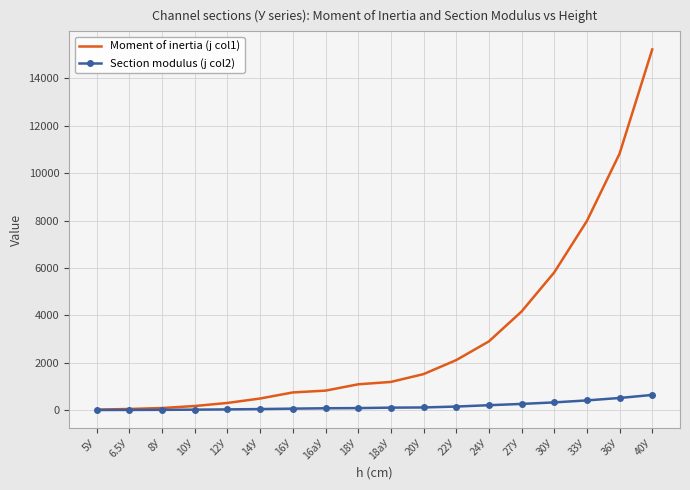

What is the maximum value shown in the chart?

15220.0